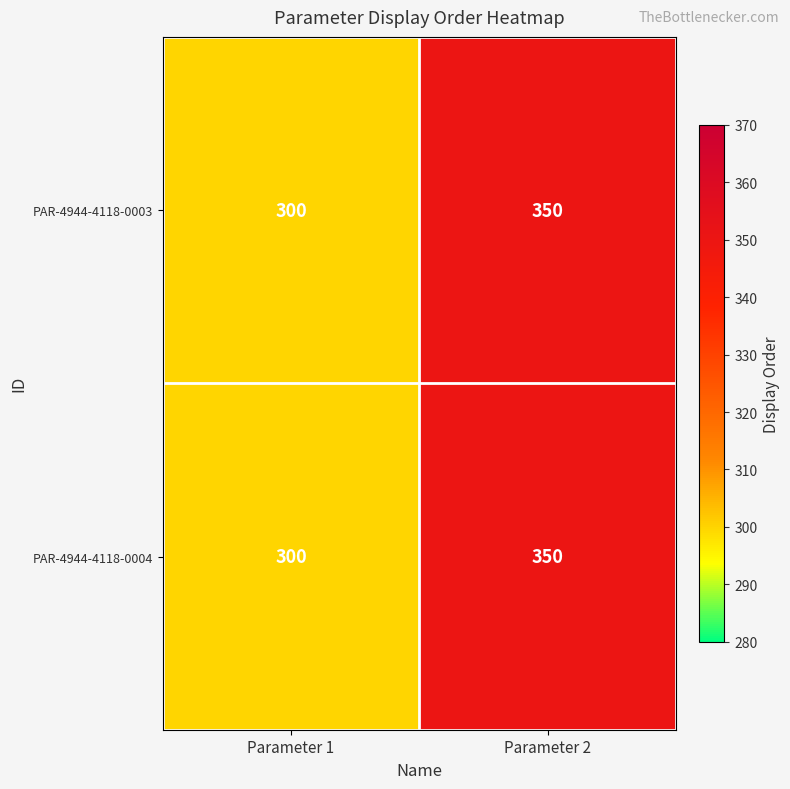

List the labels in order of PAR-4944-4118-0004 value, largest first.

Parameter 2, Parameter 1